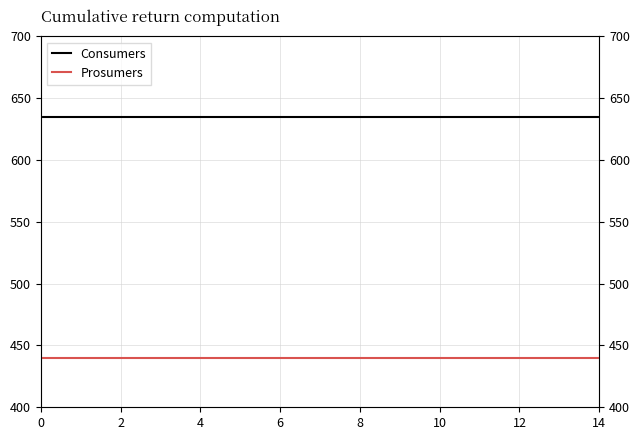

Rank the series by their average value, from lowest to highest.

Prosumers, Consumers